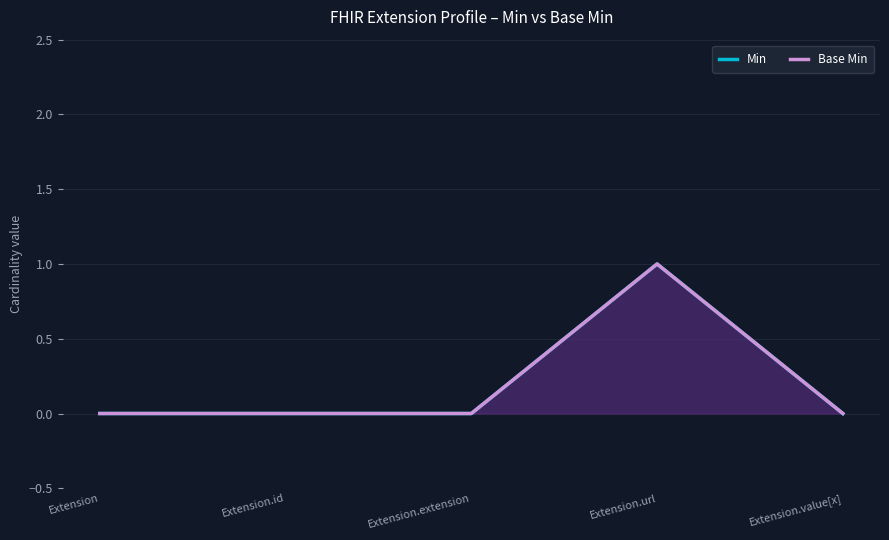

Is the value of Min at Extension.extension greater than the value of Base Min at Extension?

No